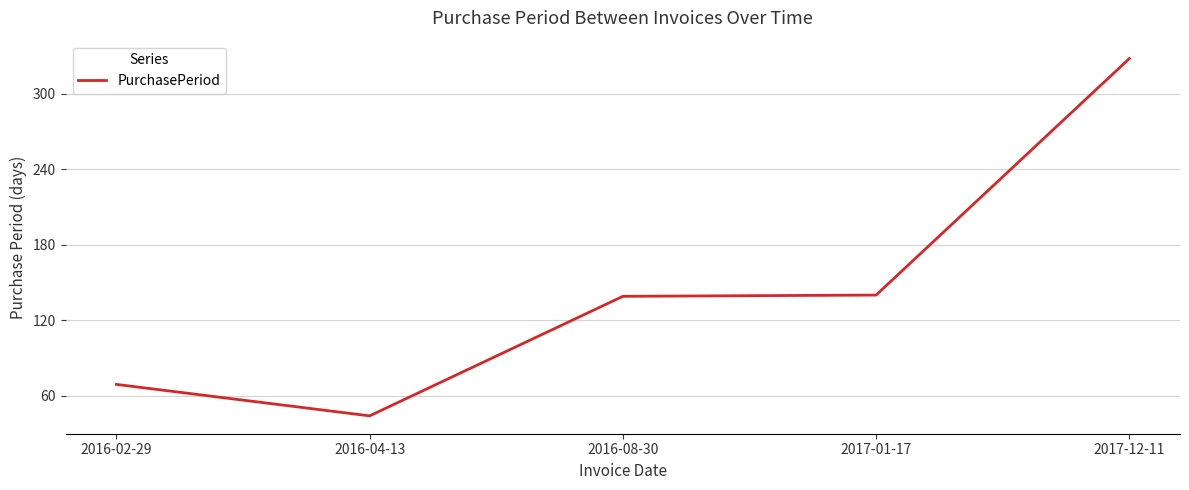

At which category does the data reach its first local valley?

2016-04-13